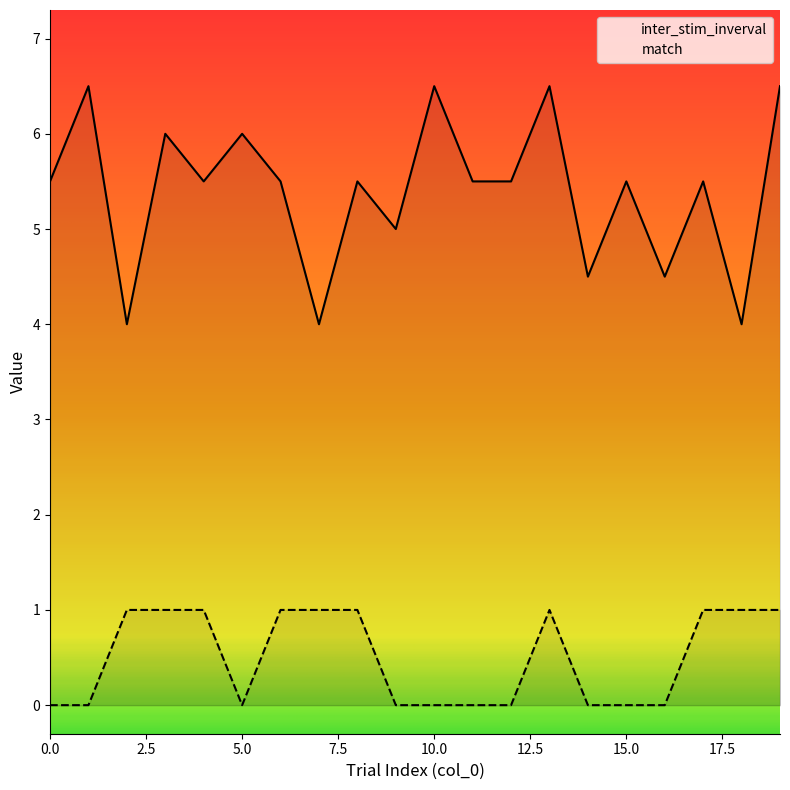

Rank the series by their maximum value, from lowest to highest.

match, inter_stim_inverval